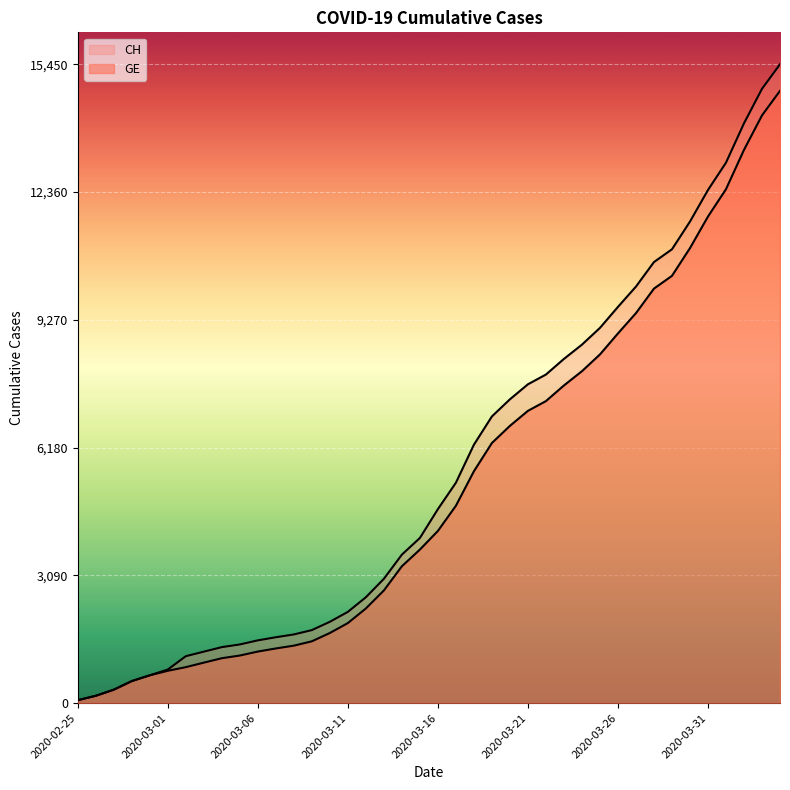

Where is CH nearest to the value 7761?

2020-03-21